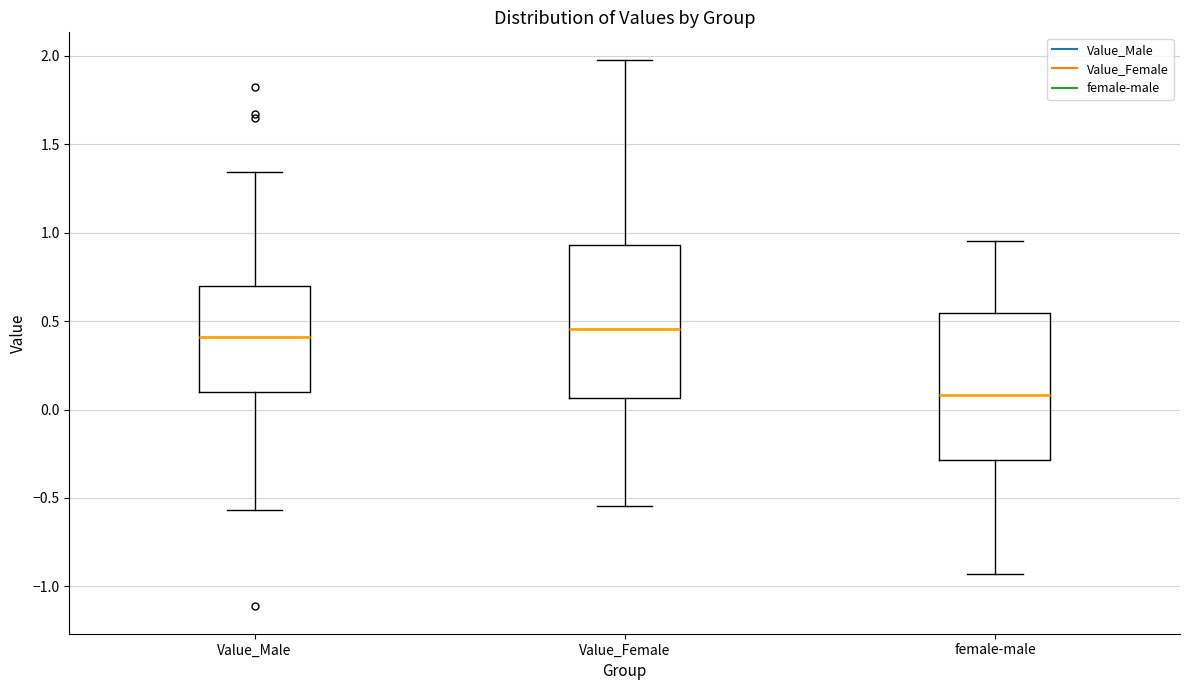

Where is the lower edge of the box for female-male on the y-axis? The values are not printed on the chart, so give them approximately, as read against the axis.

-0.30